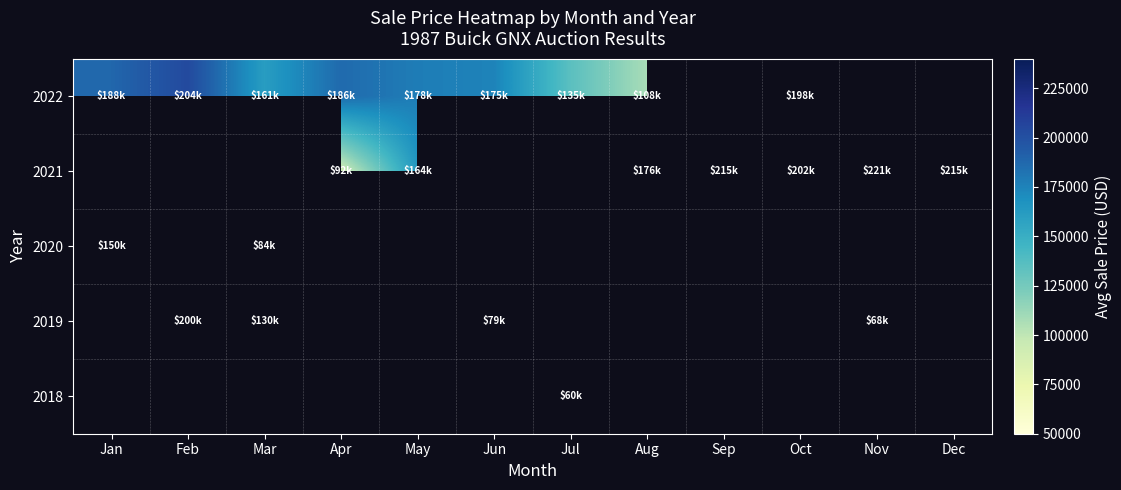

At which category does the chart reach its minimum across all series?

Jul